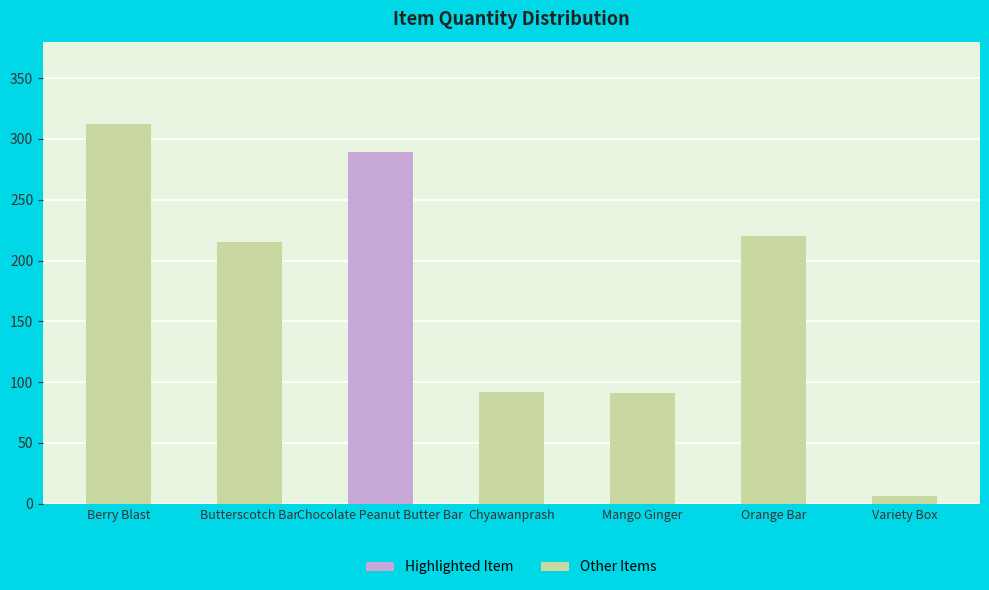

What is the change in value from Butterscotch Bar to Variety Box?

-209